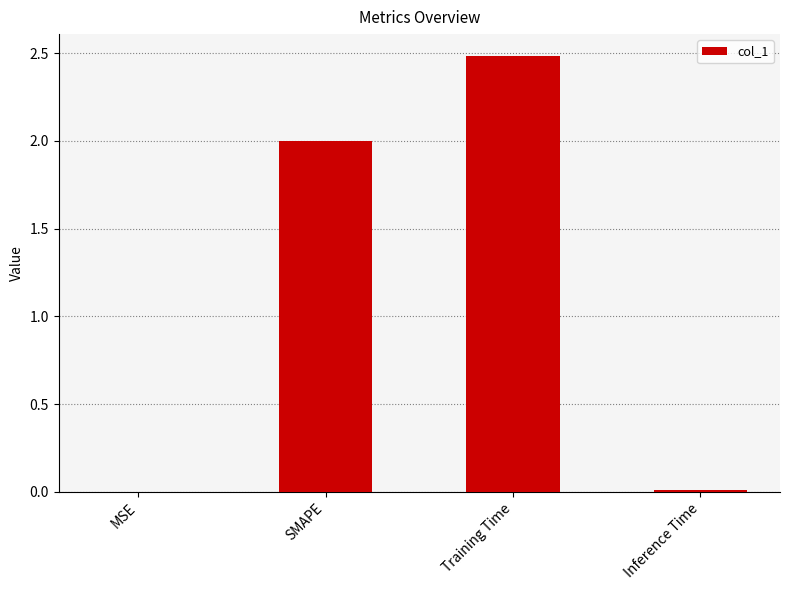

What is the greatest value displayed?

2.5